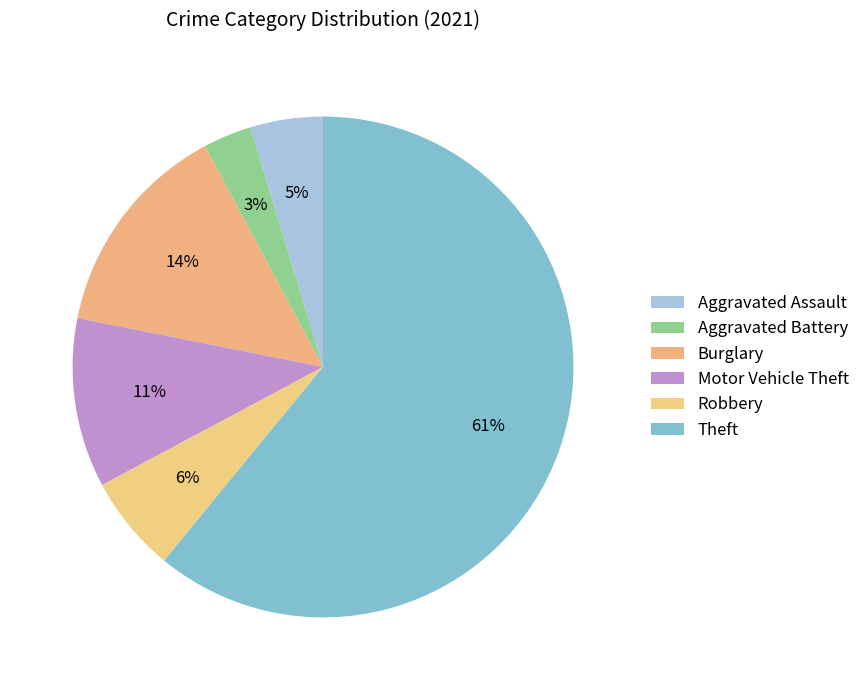

Rank the categories by value from lowest to highest.

Aggravated Battery, Aggravated Assault, Robbery, Motor Vehicle Theft, Burglary, Theft